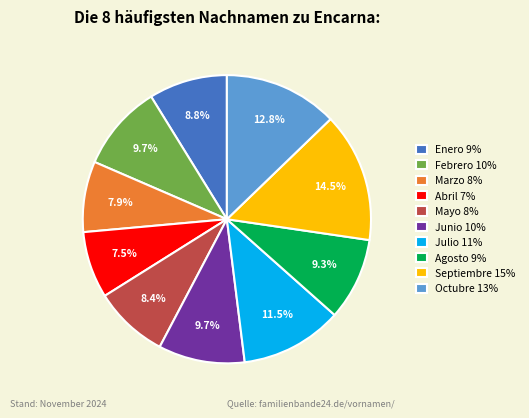

What is the ratio of the value at Febrero to the value at Mayo?

1.2